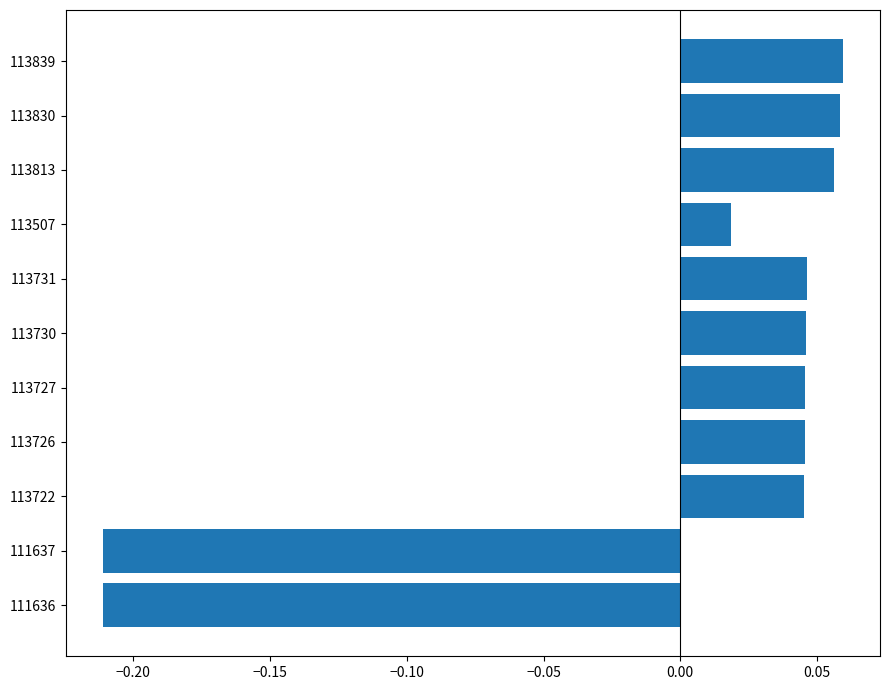

What is the difference between the second highest and second lowest values?

0.3